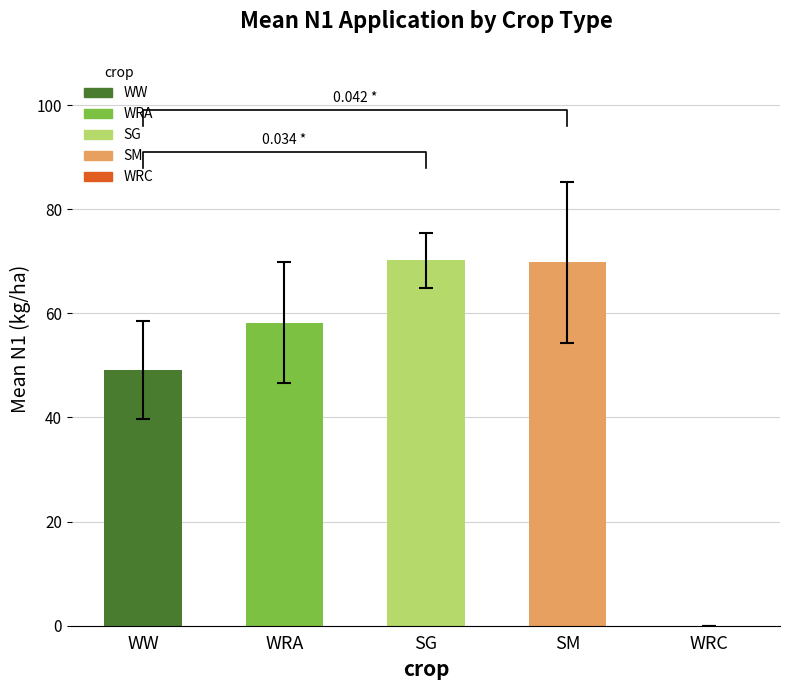

Where is WRA nearest to the value 34?

WRA